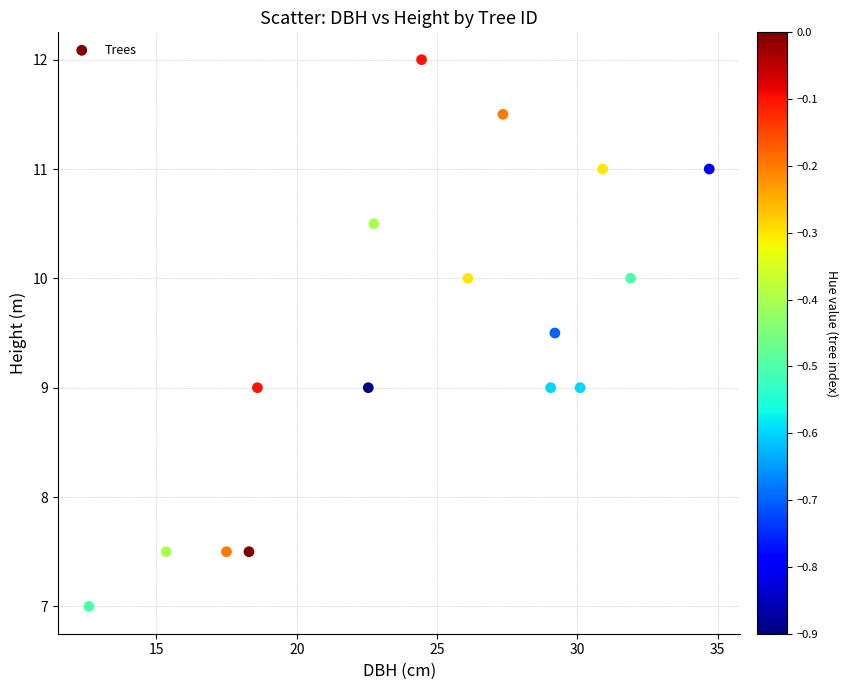

What is the range of X values (max minus min)?

22.1